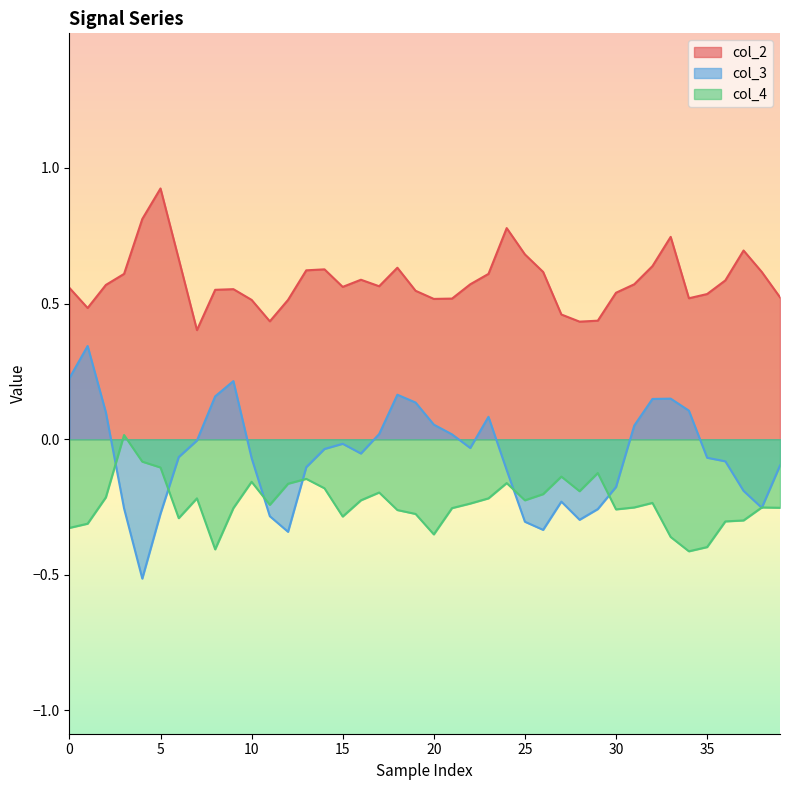

True or false: col_4 has more than 0 points higher than both neighbors.

True